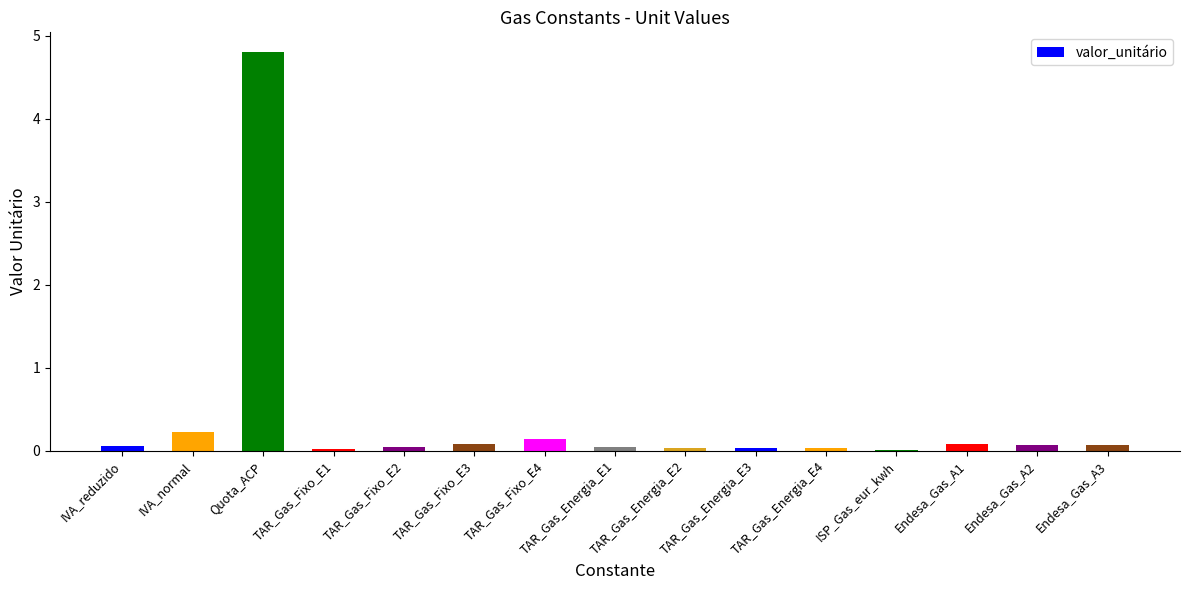

Are the bars grouped side by side (vs. stacked)?

No